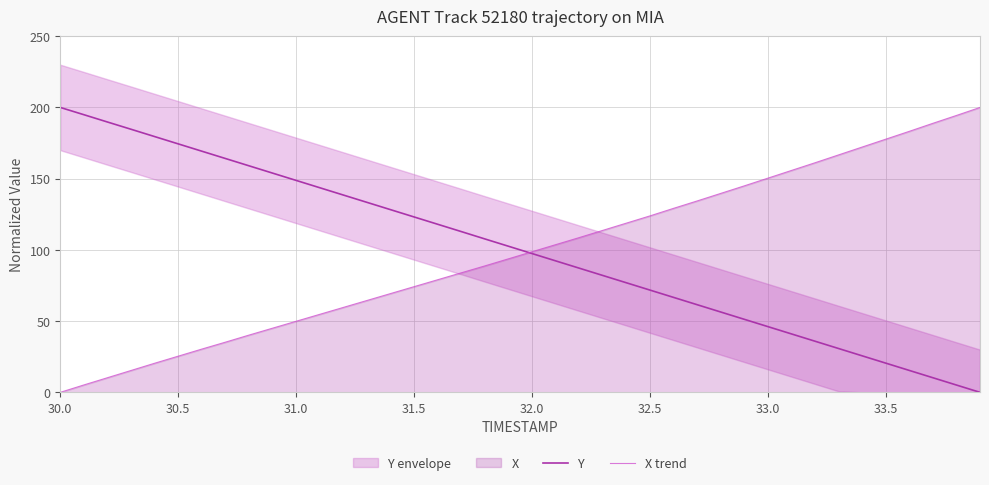

What is the highest value of the X trend series?

200.0